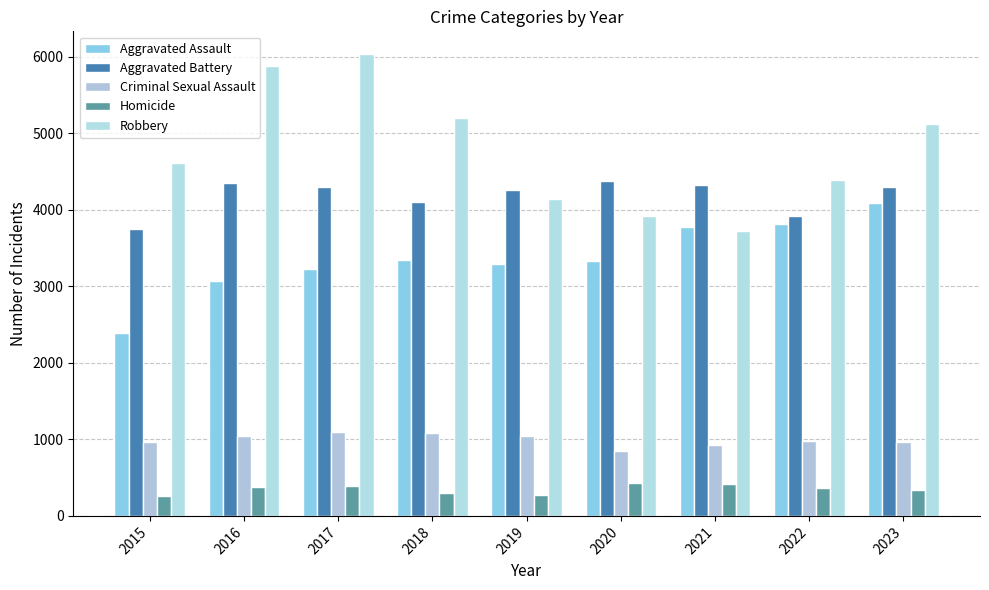

What is the difference between the Homicide values at 2020 and 2018?

126